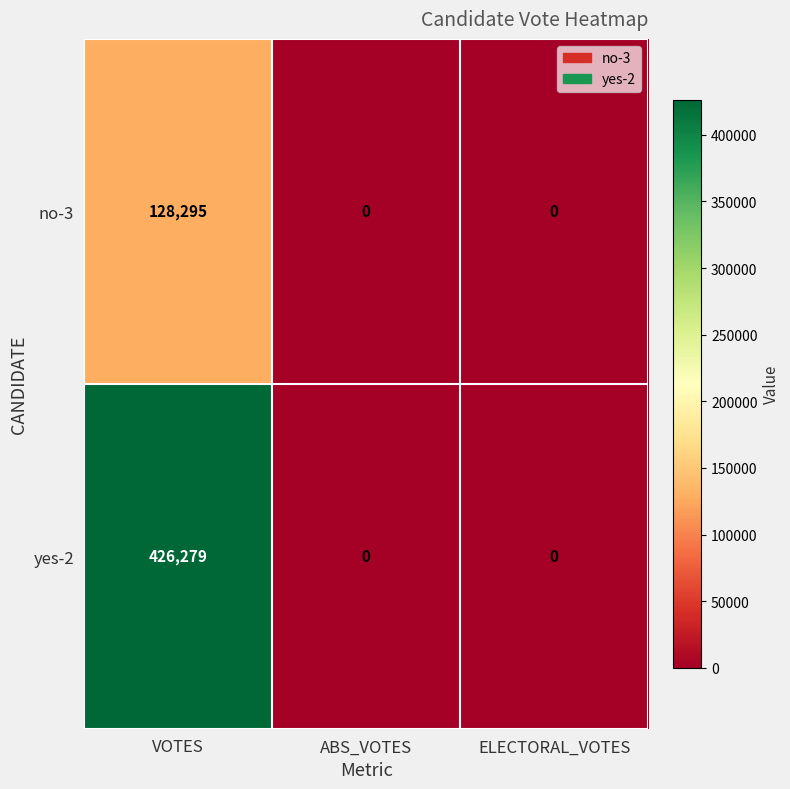

Count the no-3 values in the range 0 to 128295.

3